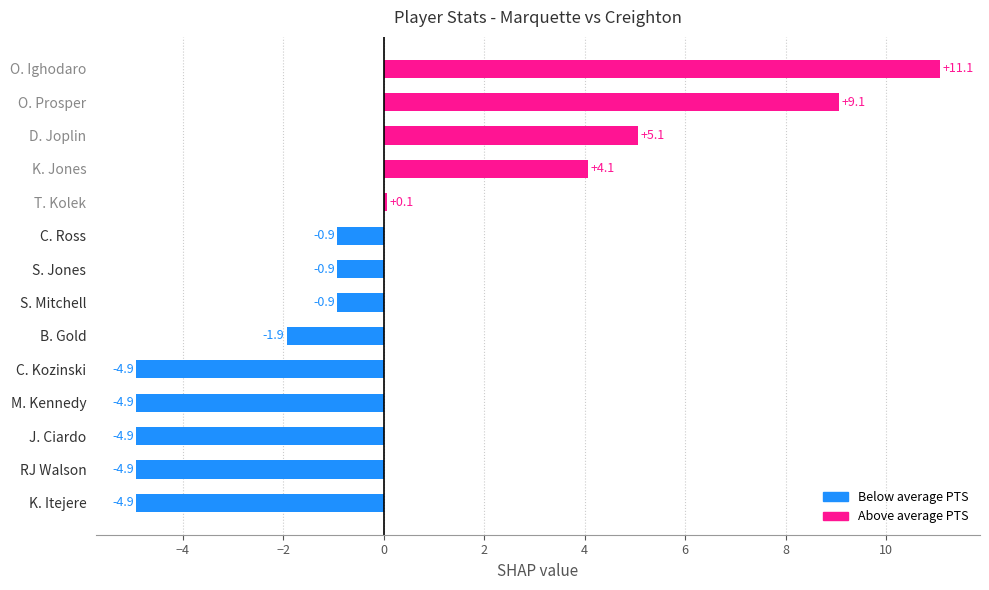

Are the bars horizontal?

Yes